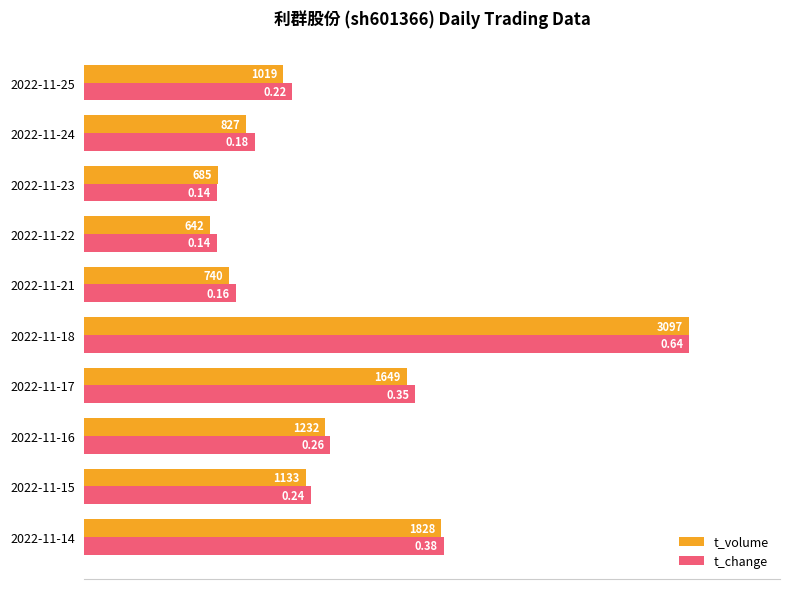

What are all the series names shown in the legend?

t_volume, t_change